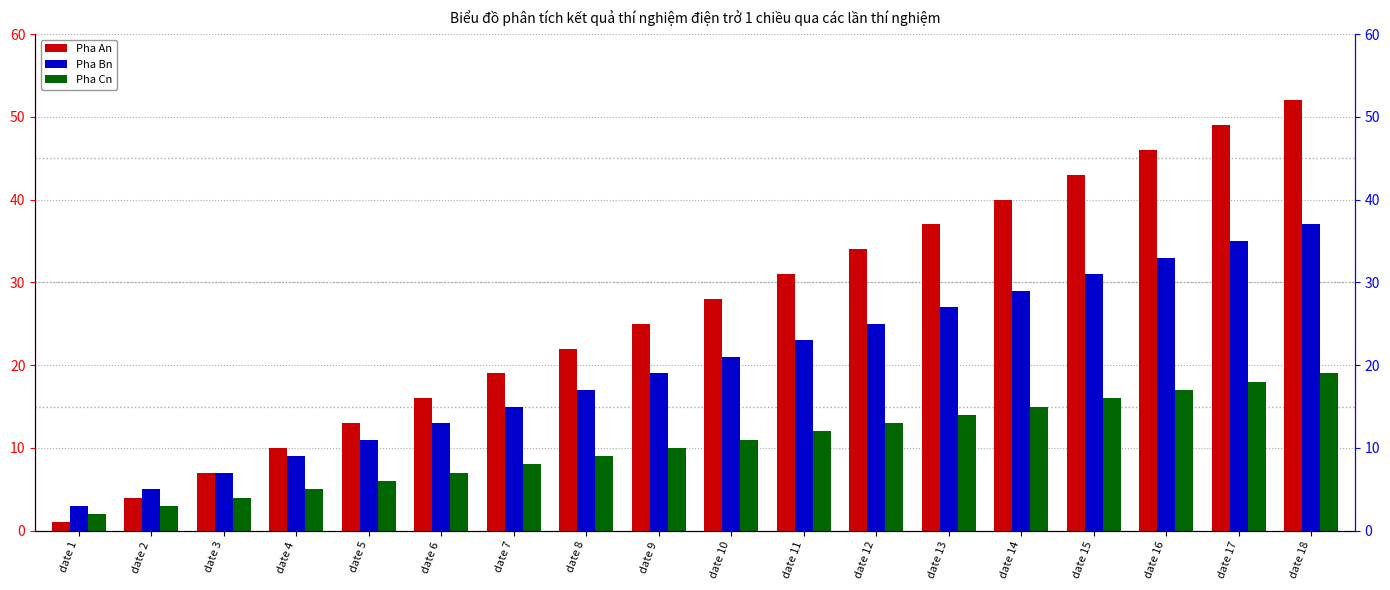

At date 18, list the series in order from smallest to largest.

Pha Cn, Pha Bn, Pha An